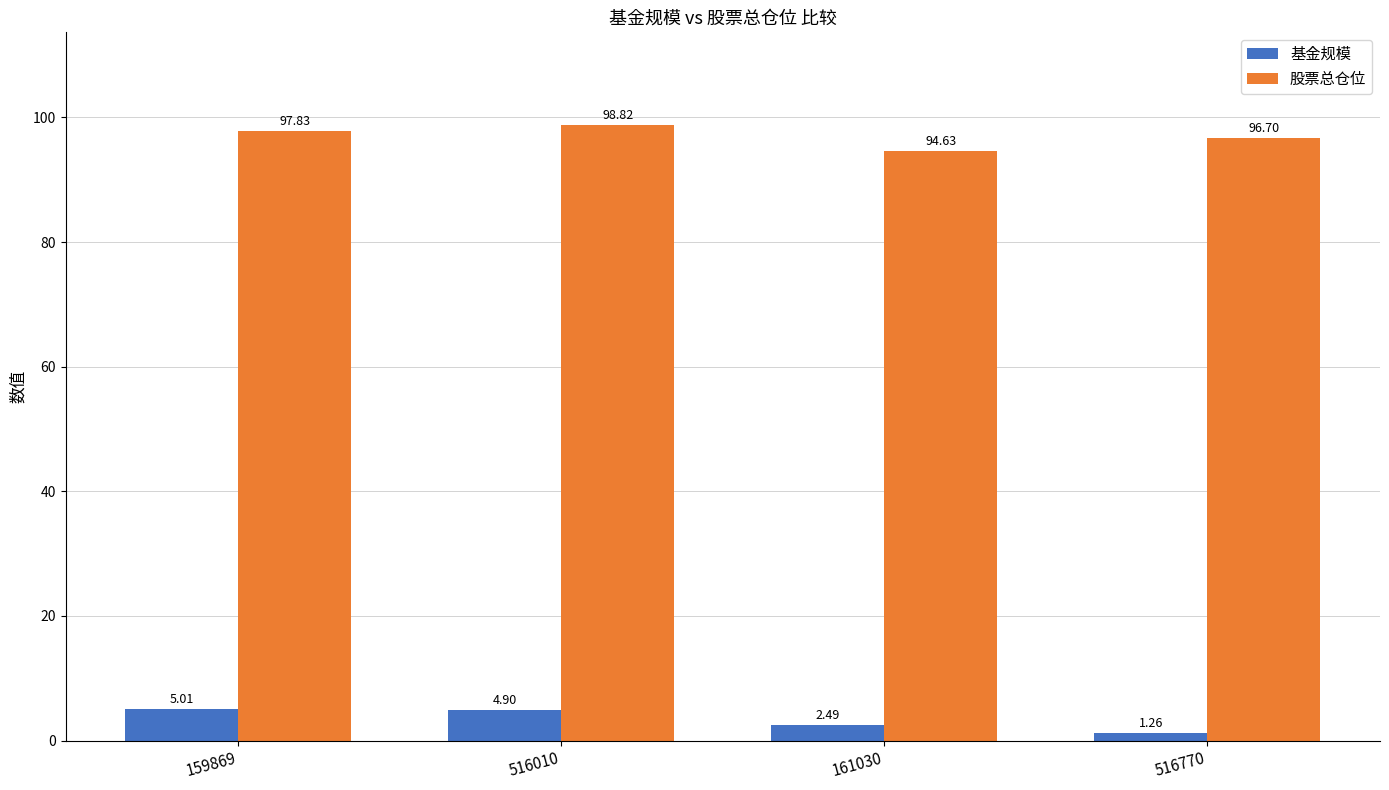

What is the difference between the highest and lowest values at 161030?

92.1